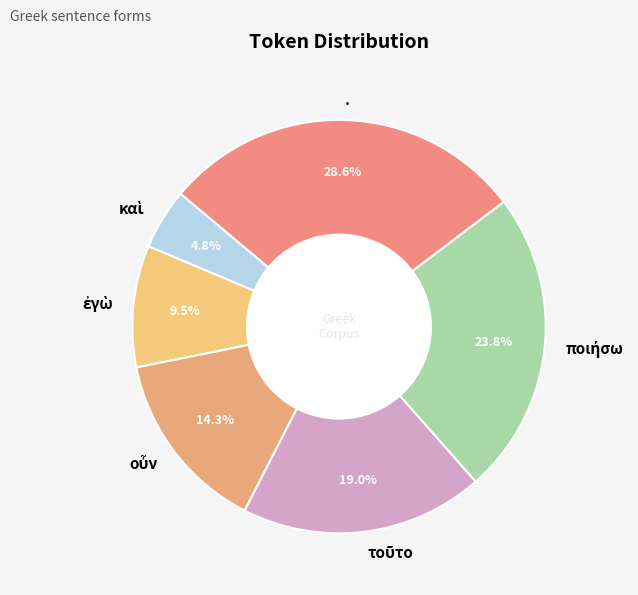

To the nearest percent, what is the difference between the largest and smallest slice percentages?

24%